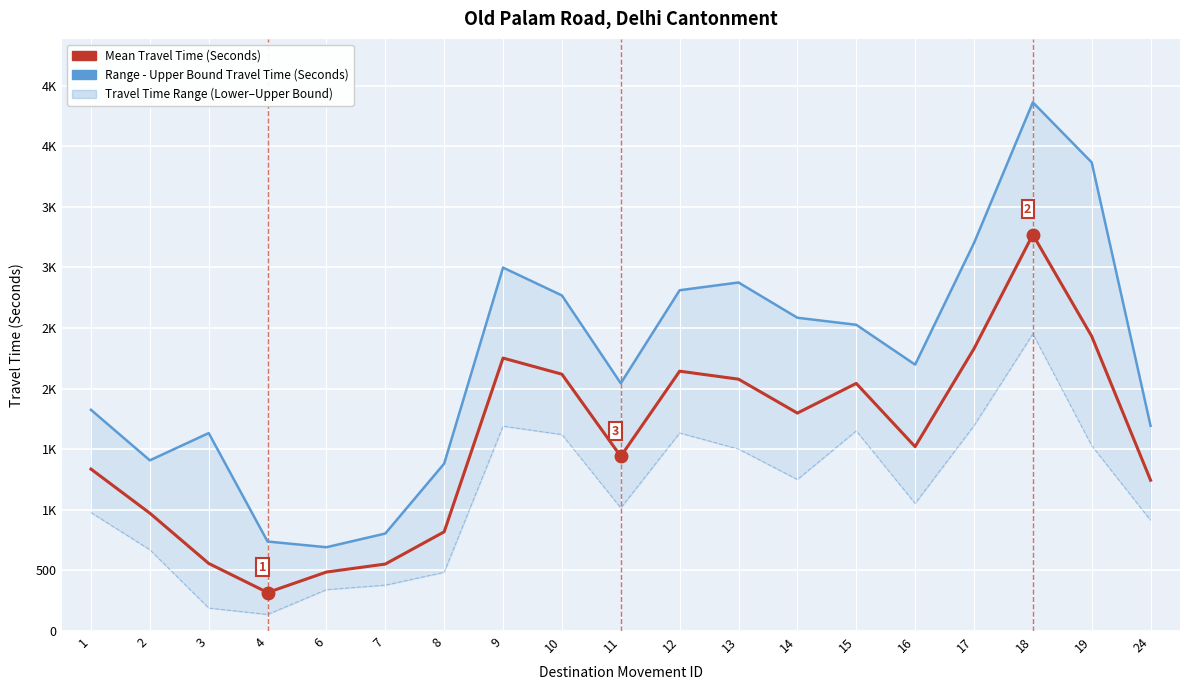

Reading left to right, what are all the values shown in this chart?

Range - Upper Bound Travel Time (Seconds): 1825	1408	1633	738	691	804	1381	2999	2769	2044	2812	2876	2585	2527	2198	3201	4363	3867	1693
Mean Travel Time (Seconds): 1336	972	557	317	486	552	818	2252	2119	1441	2144	2078	1798	2043	1521	2329	3271	2432	1244
Range - Lower Bound Travel Time (Seconds): 977	670	189	136	341	378	484	1690	1621	1015	1634	1501	1250	1651	1052	1694	2452	1529	913